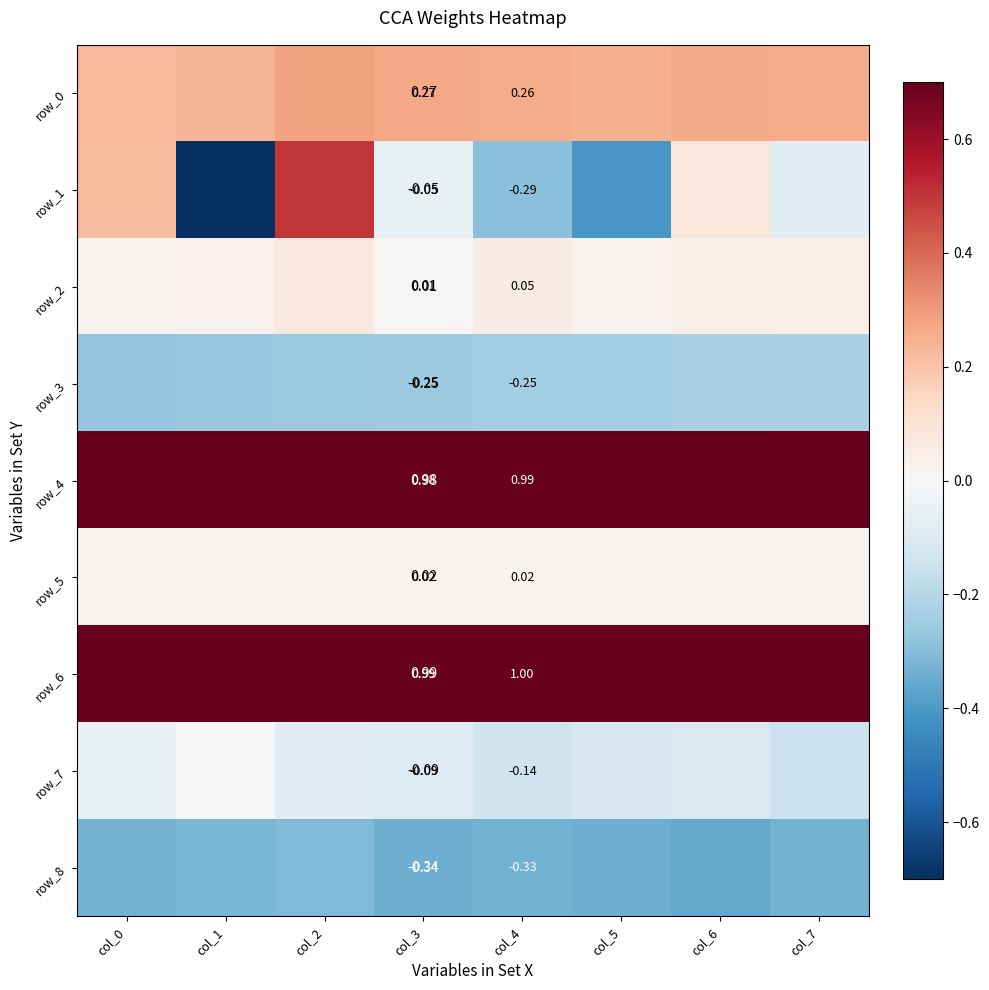

At which category is the sum across all series the highest?

col_2